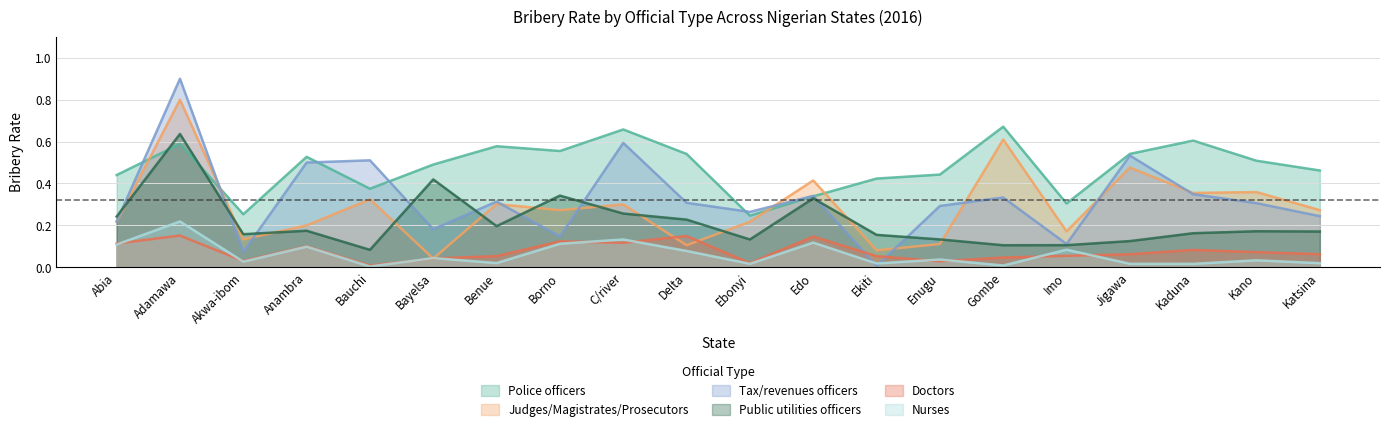

Where is the first local minimum for Public utilities officers?

Akwa-ibom